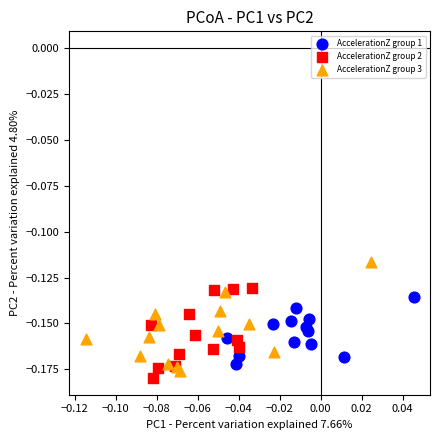

Which series reaches the maximum Y coordinate?

AccelerationZ group 3